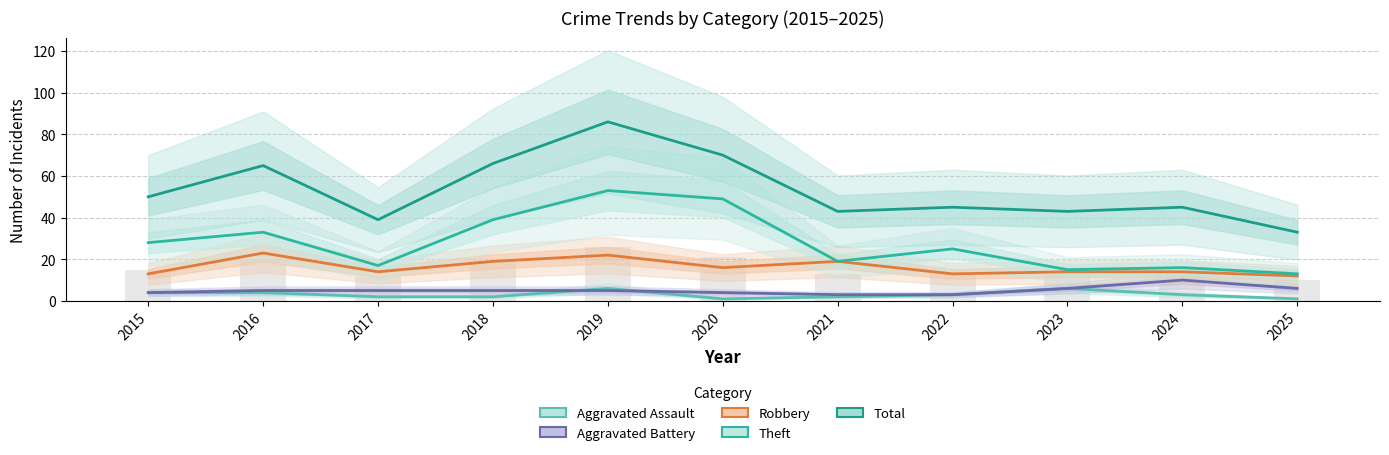

List the labels in order of Aggravated Battery value, largest first.

2024, 2023, 2025, 2016, 2017, 2018, 2019, 2015, 2020, 2021, 2022